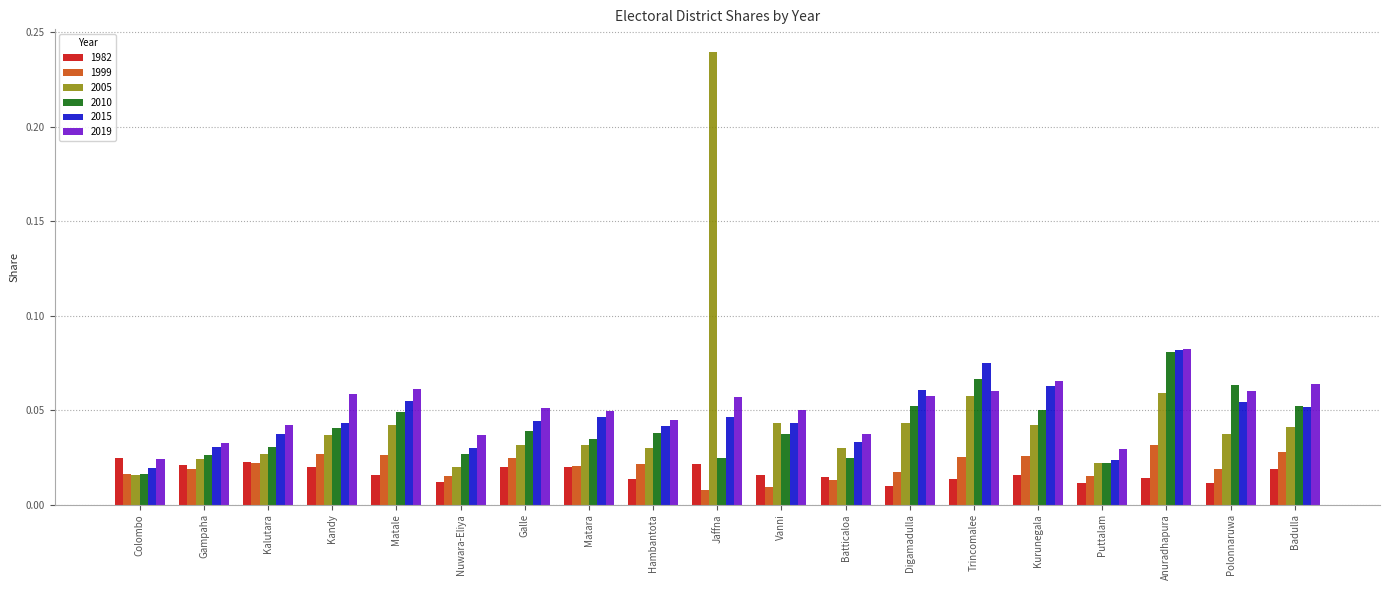

Count the 1982 values in the range 0 to 1.

19